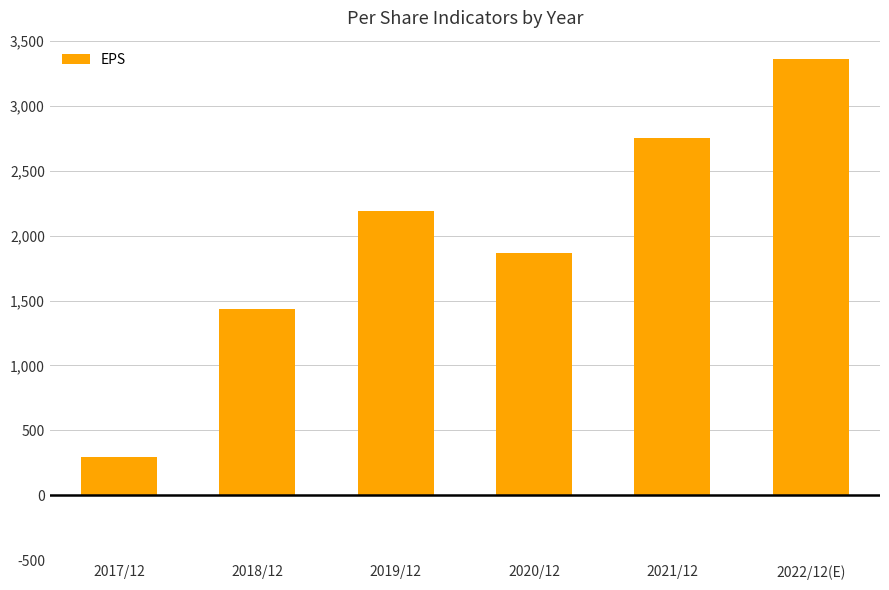

List the labels in order of value, smallest first.

2017/12, 2018/12, 2020/12, 2019/12, 2021/12, 2022/12(E)